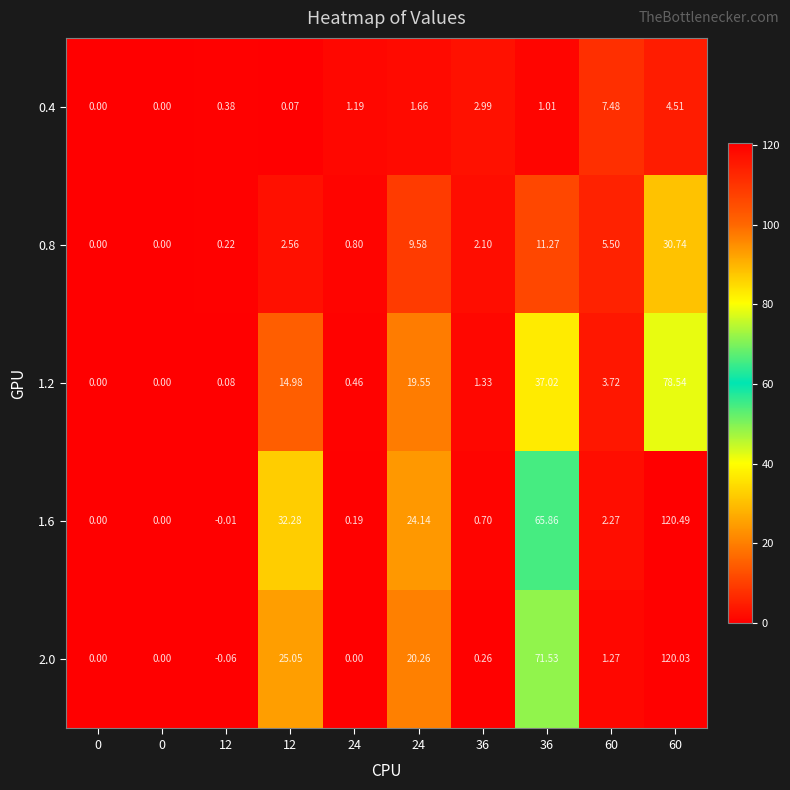

Count the number of categories in the chart.

10